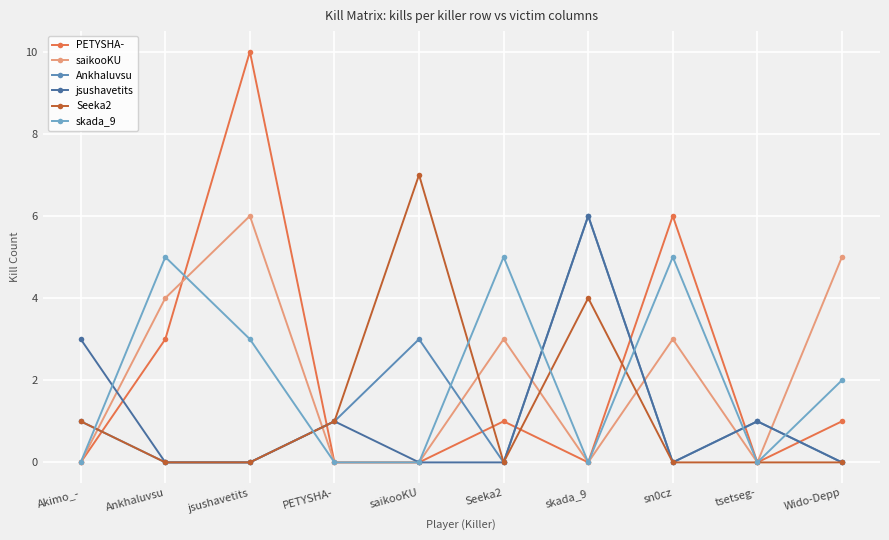

Which series changed the most between saikooKU and Wido-Depp?

Seeka2